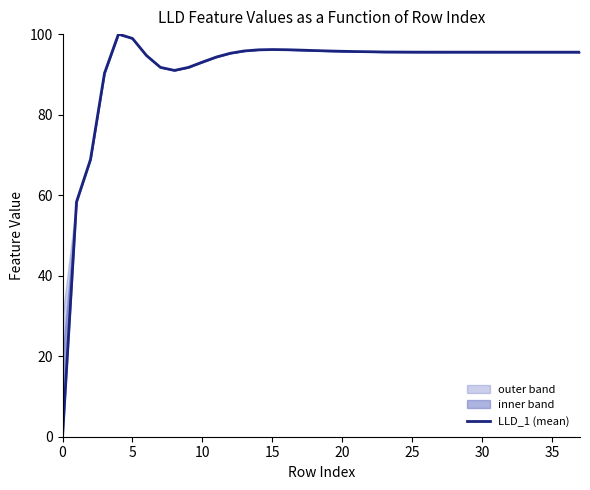

The value of LLD_1 (mean) at 5 is 98.9. True or false?

True